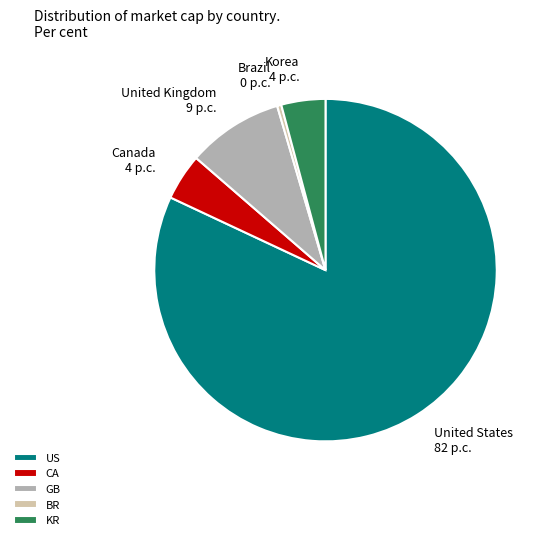

How many slices are in this pie chart?

5